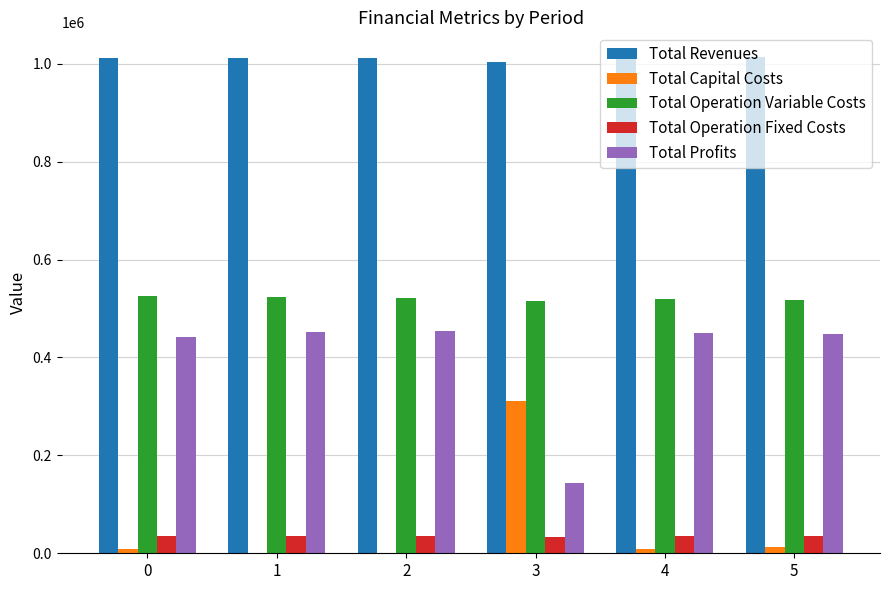

The value of Total Operation Fixed Costs at 0 is 34552.4. True or false?

True